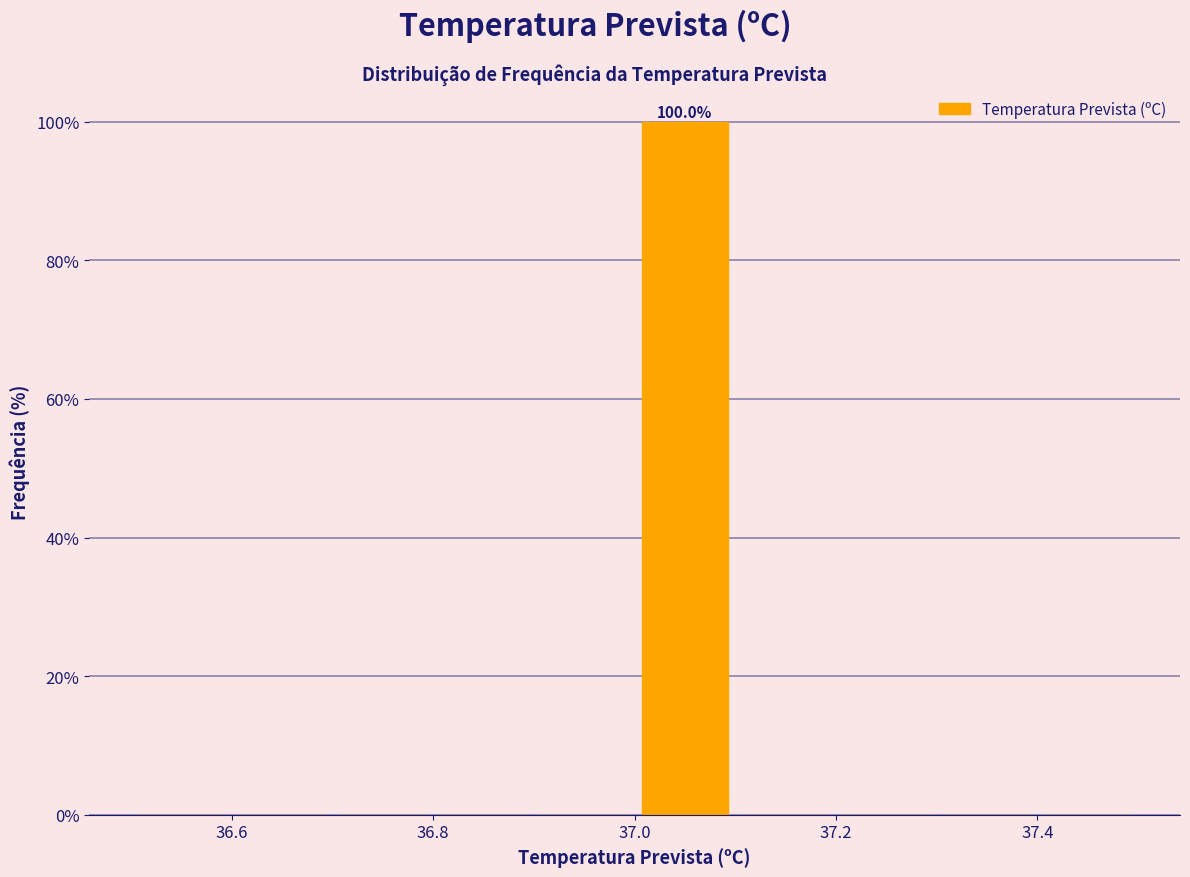

Over which range of the x-axis is the bar tallest?

37.0 to 37.1